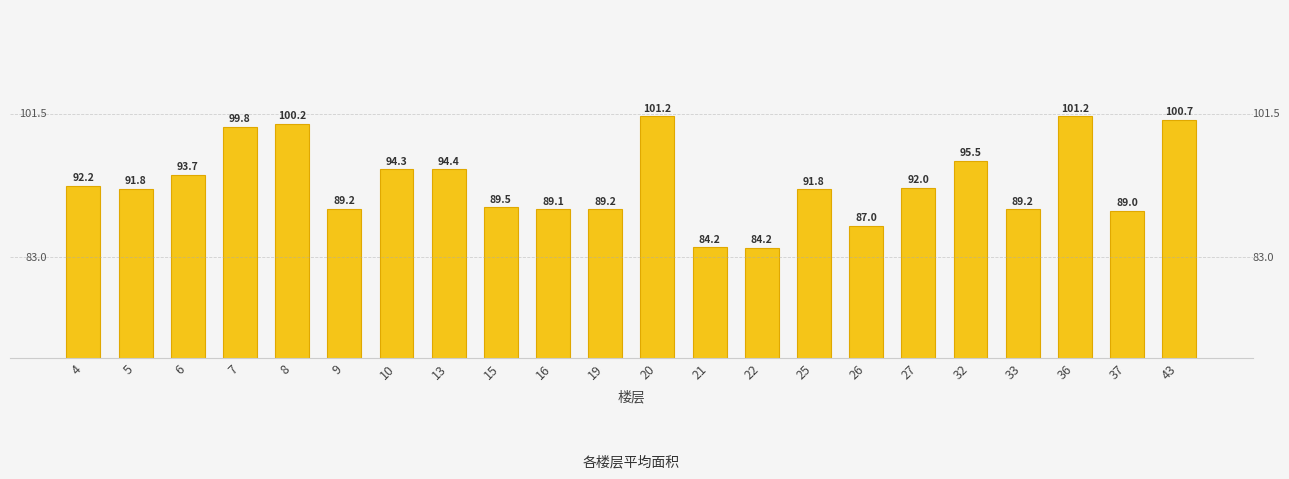

Which has a higher value, 9 or 8?

8